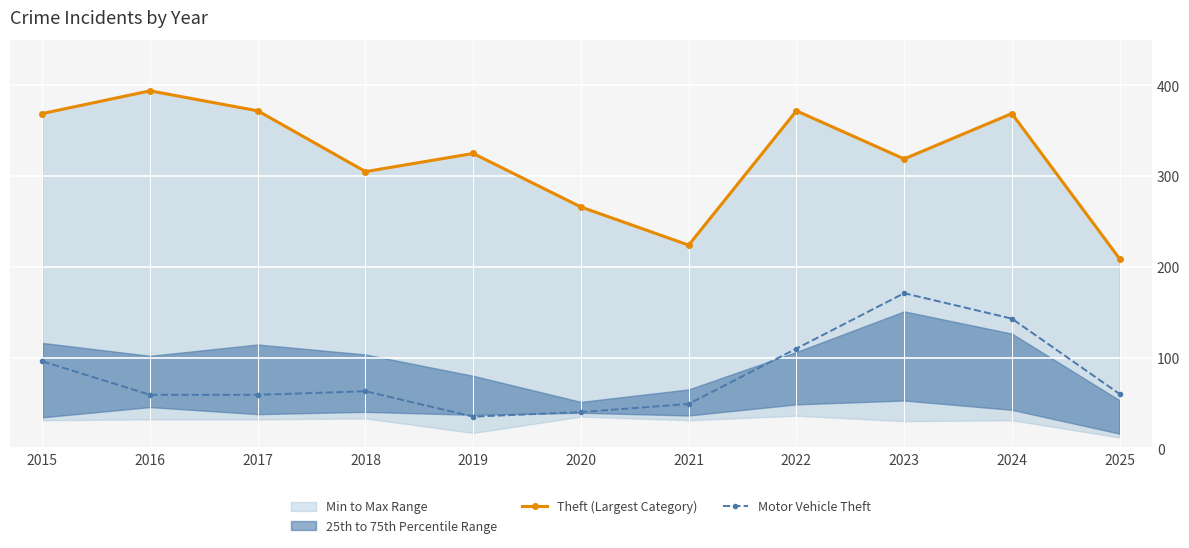

At which category is the sum across all series the highest?

2024